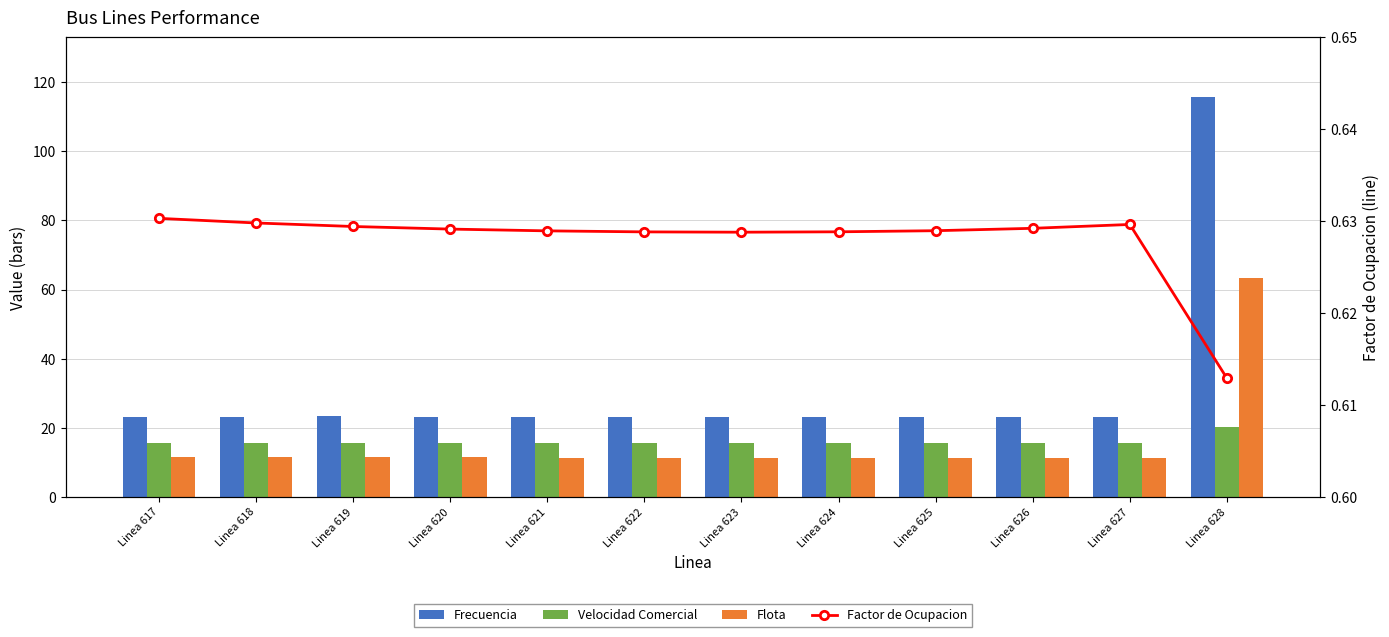

What is the sum of the Velocidad Comercial values at Linea 627 and Linea 623?

31.0